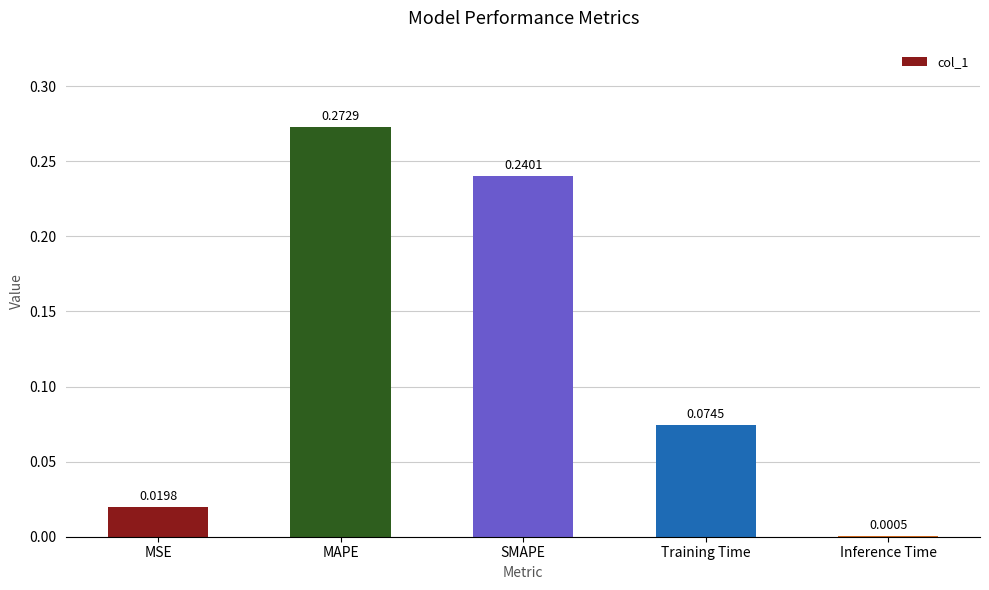

Where is the data nearest to the value 0?

Inference Time